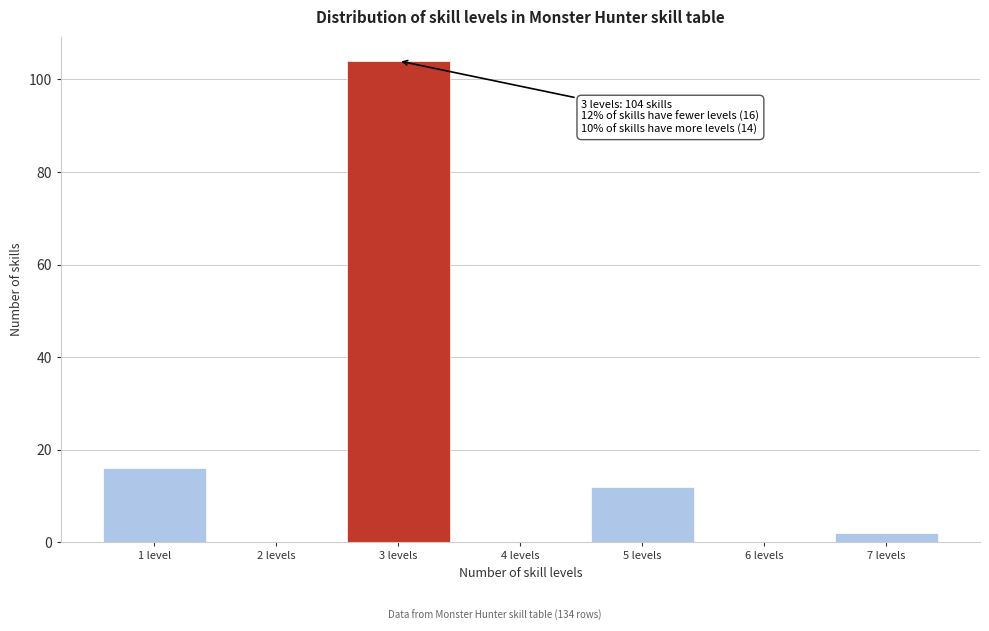

Reading left to right, transcribe all the data shown in this chart.

1 level=16	2 levels=0	3 levels=104	4 levels=0	5 levels=12	6 levels=0	7 levels=2